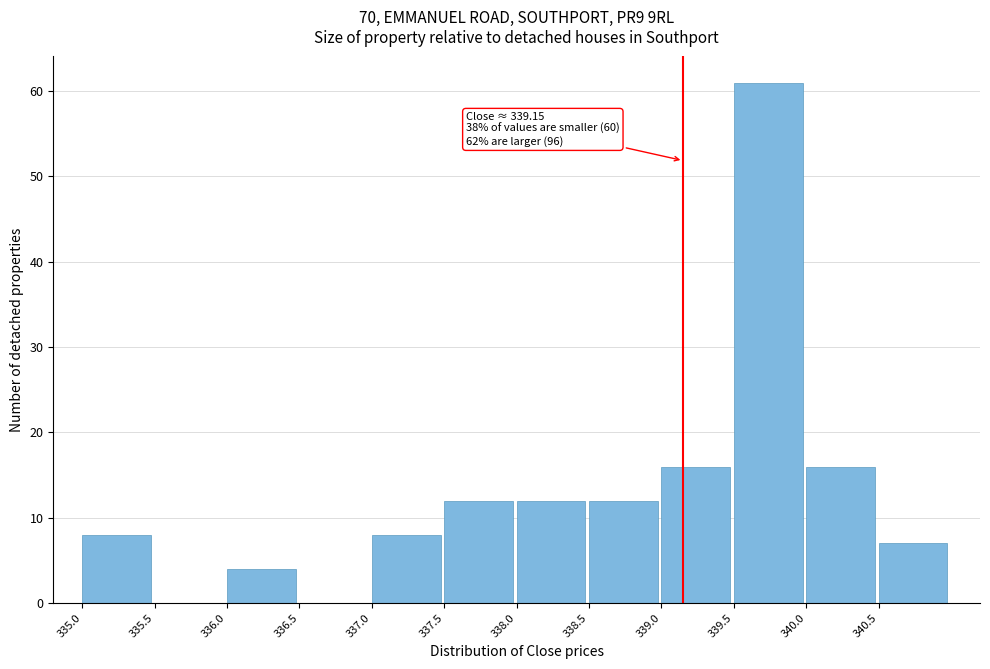

Which range on the x-axis has the tallest bar?

339.5 to 340.0